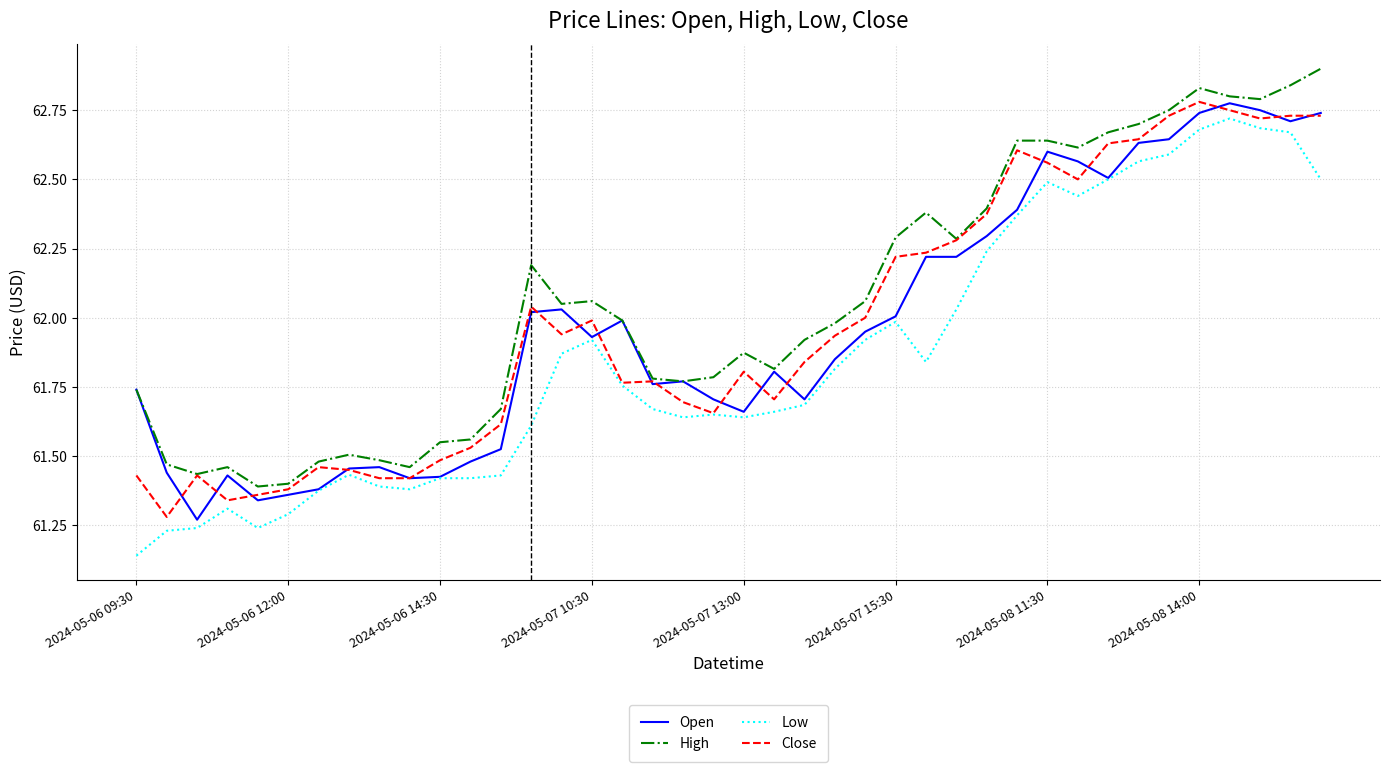

What is the maximum value shown in the chart?

62.9